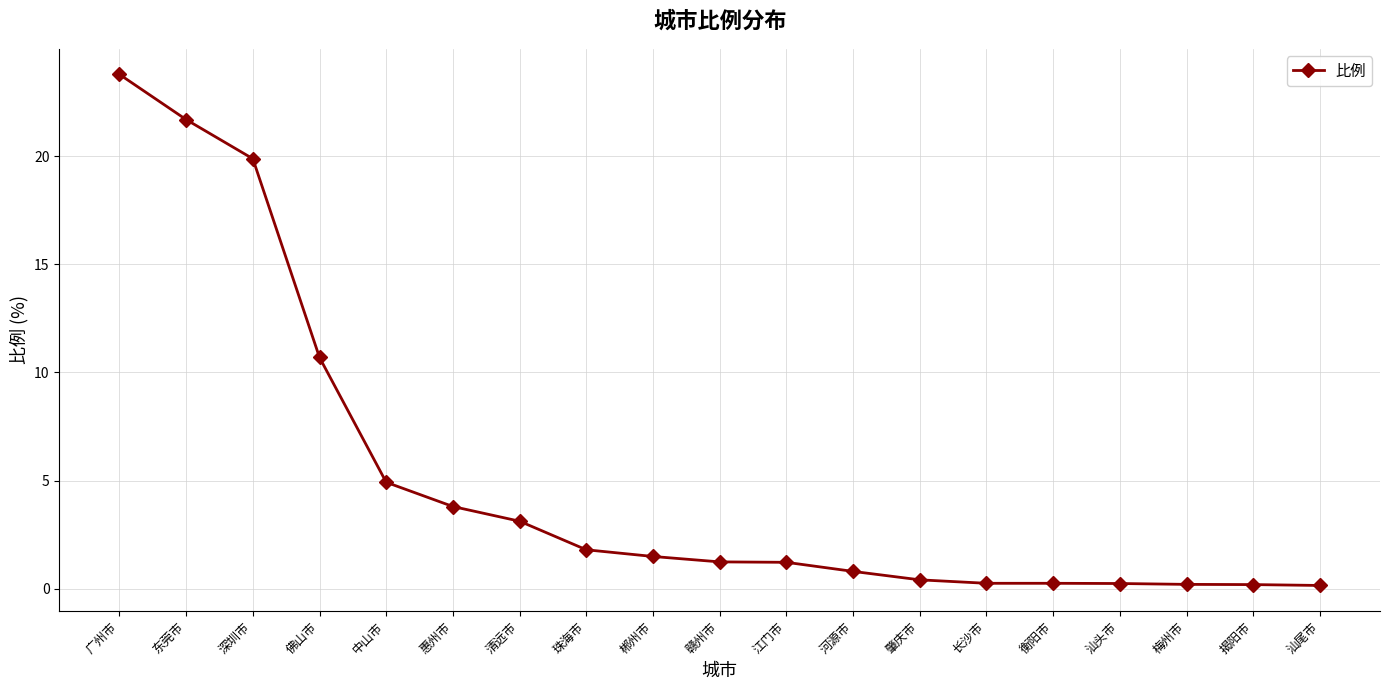

What is the value of the 12th point from the left?

0.8